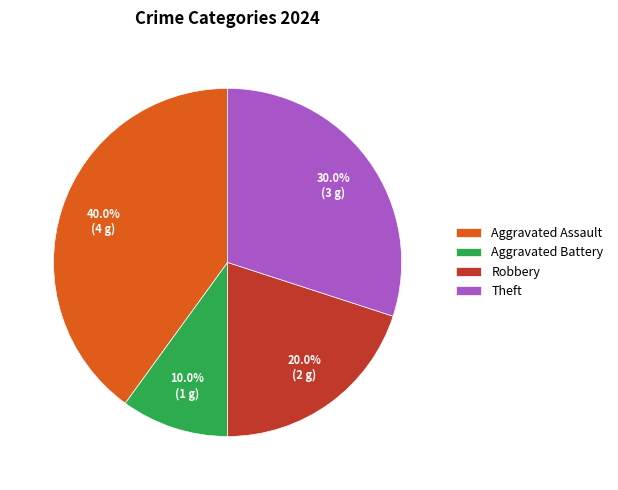

Rank the categories by value from lowest to highest.

Aggravated Battery, Robbery, Theft, Aggravated Assault